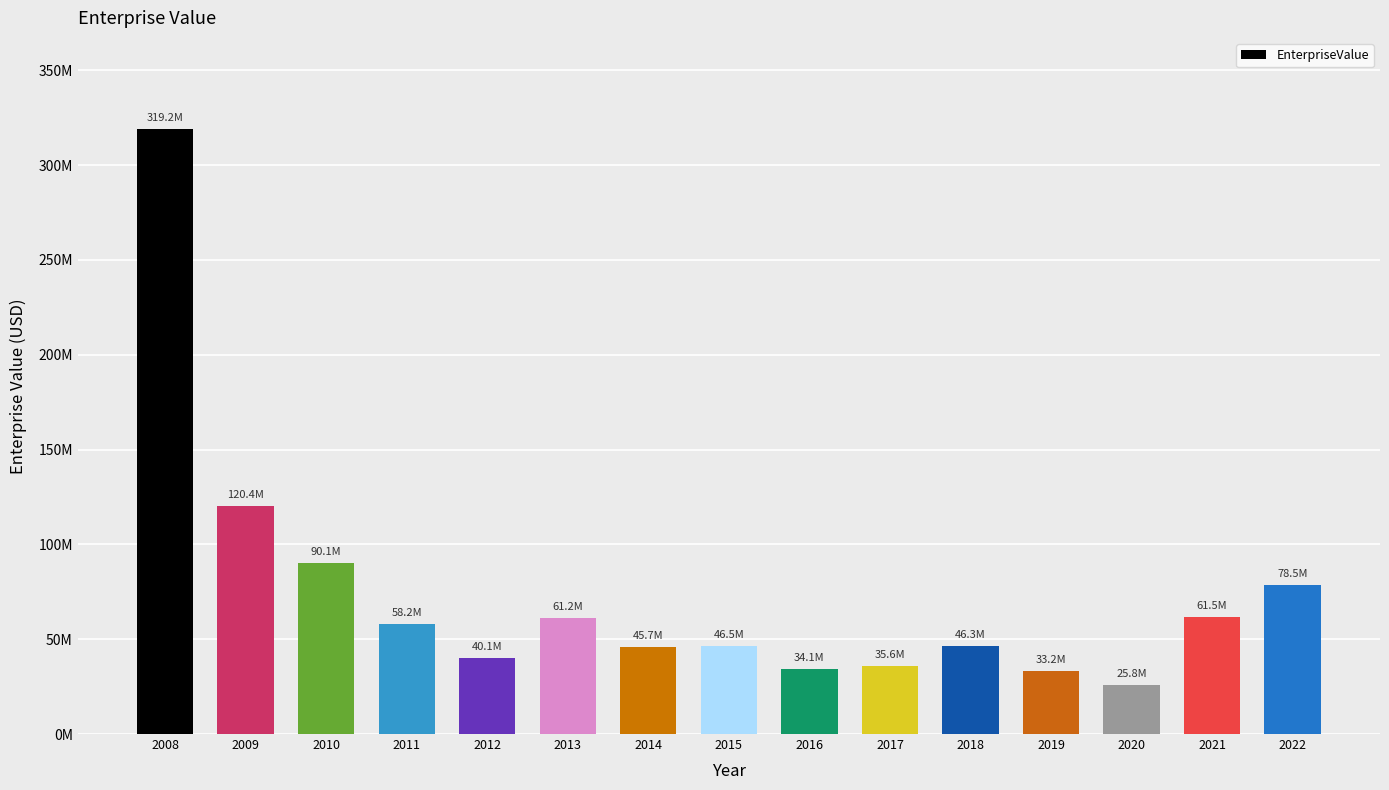

Are the bars horizontal?

No